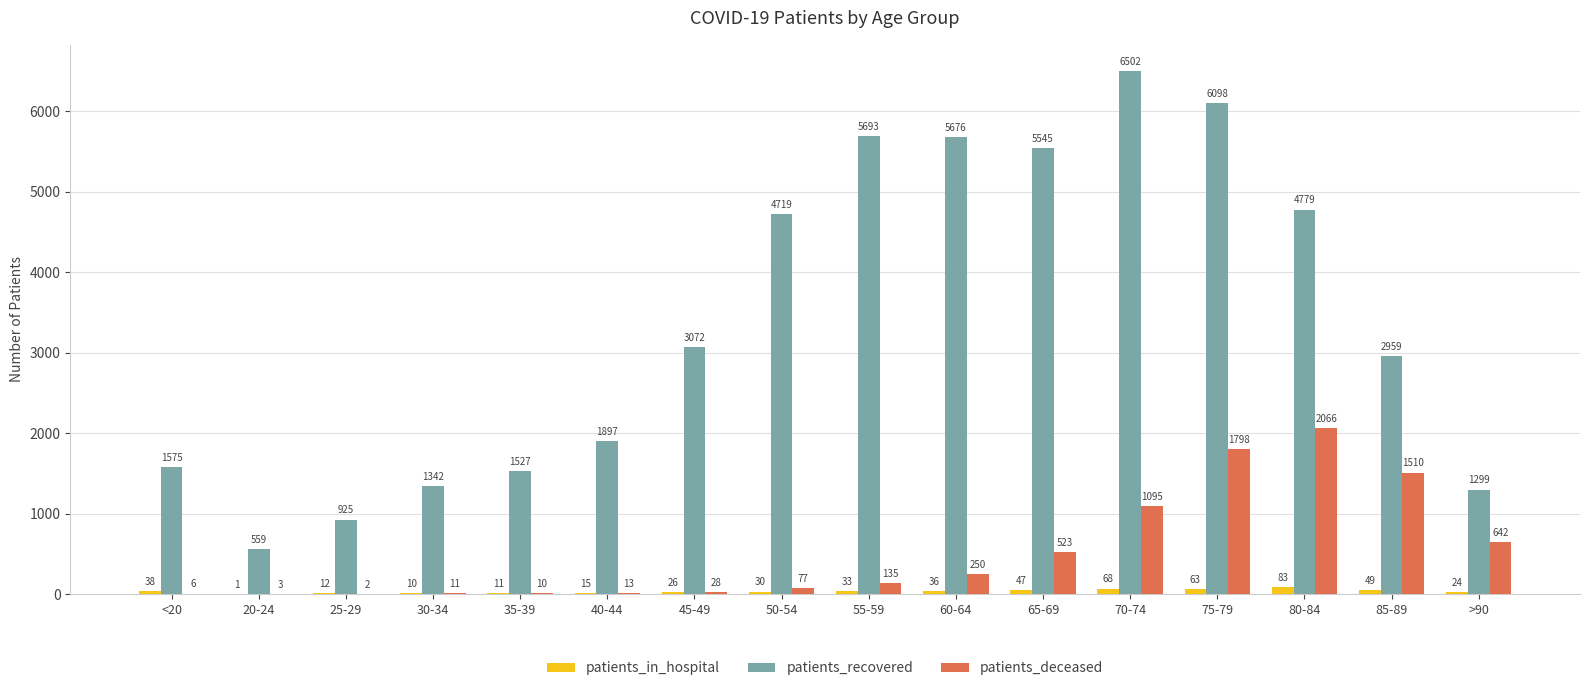

Is it true that patients_recovered equals 4816 at 45-49?

False